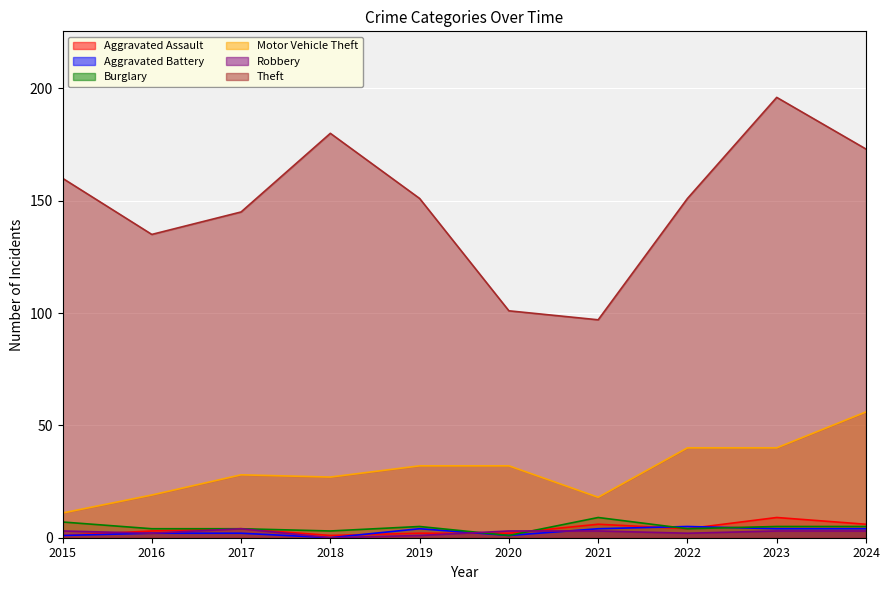

Where is Aggravated Battery nearest to the value 2?

2016